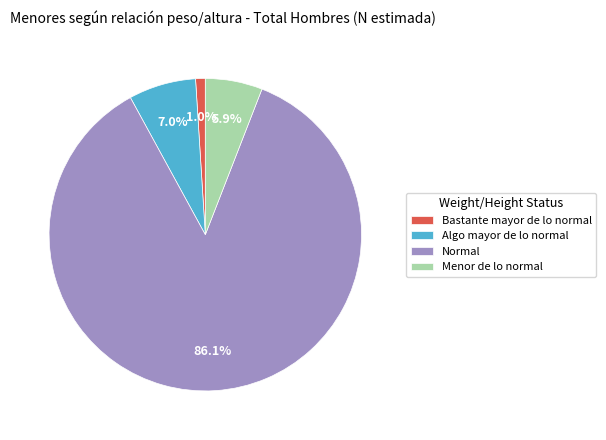

Count the number of slices in the pie.

4